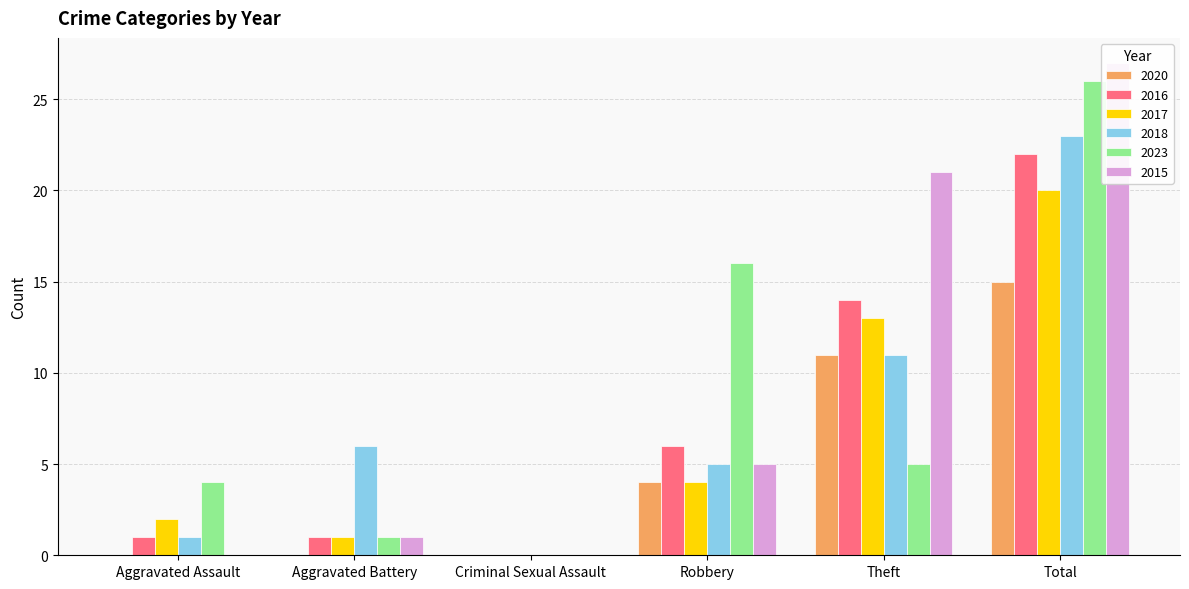

How many distinct data groups are displayed?

6